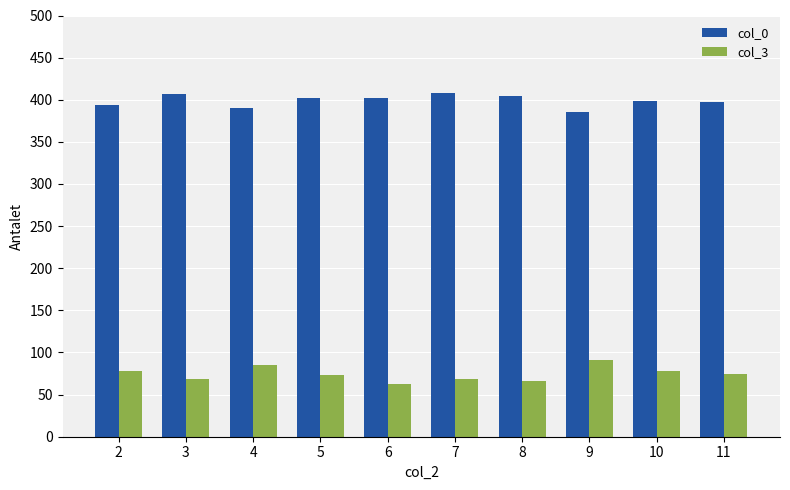

What is the sum of the col_0 values at 3 and 2?

801